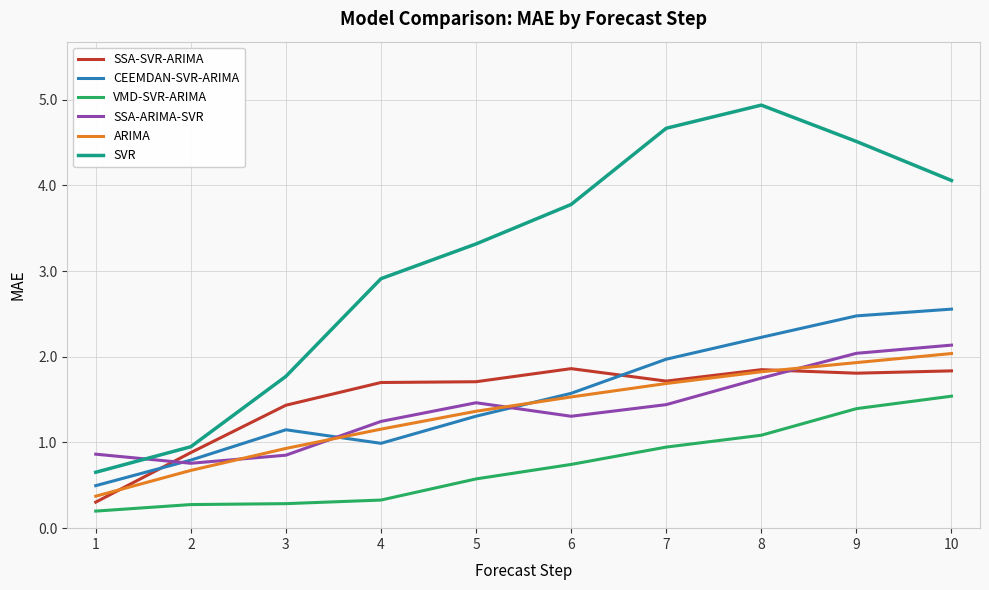

Which series has the largest range (max minus min)?

SVR